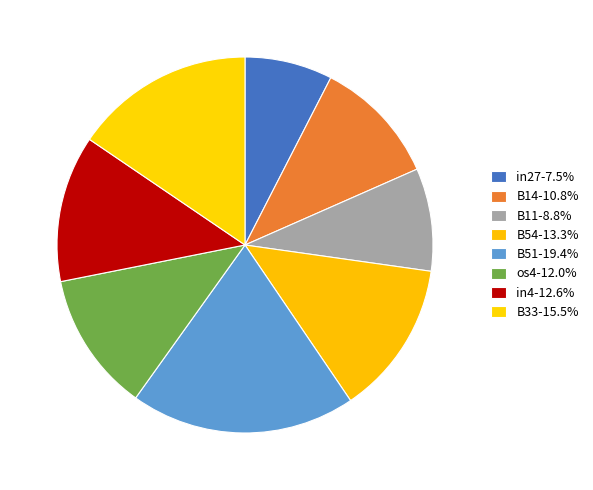

How many slices are in this pie chart?

8